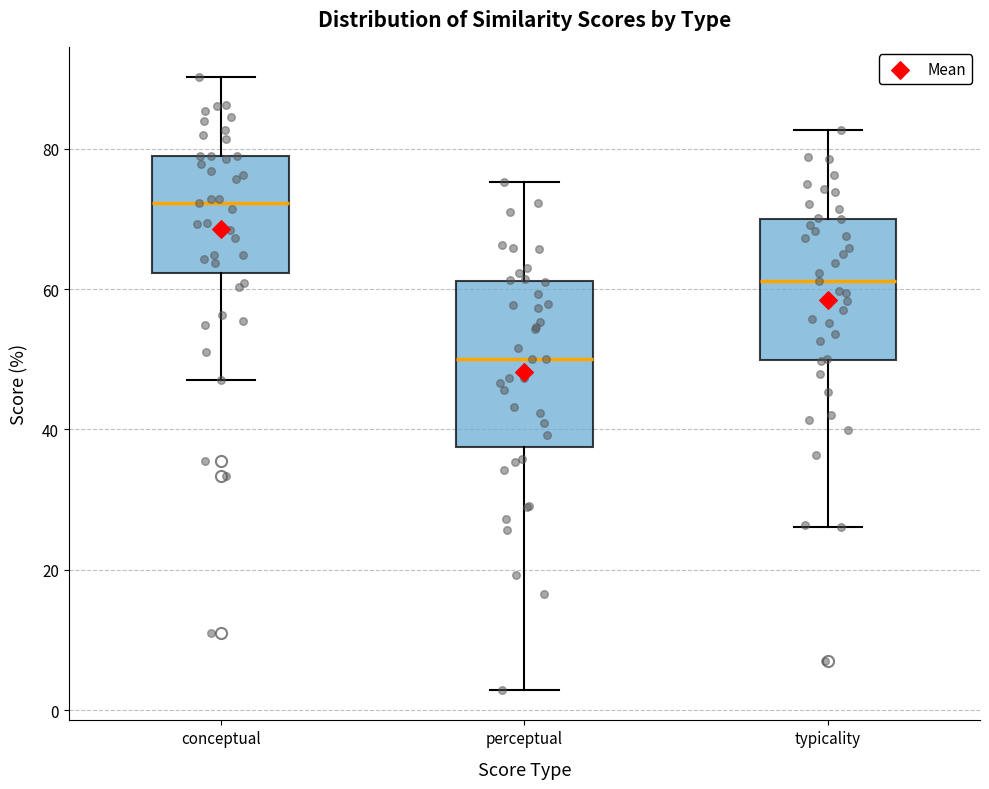

Which box is the tallest, from its lower edge to its upper edge?

perceptual